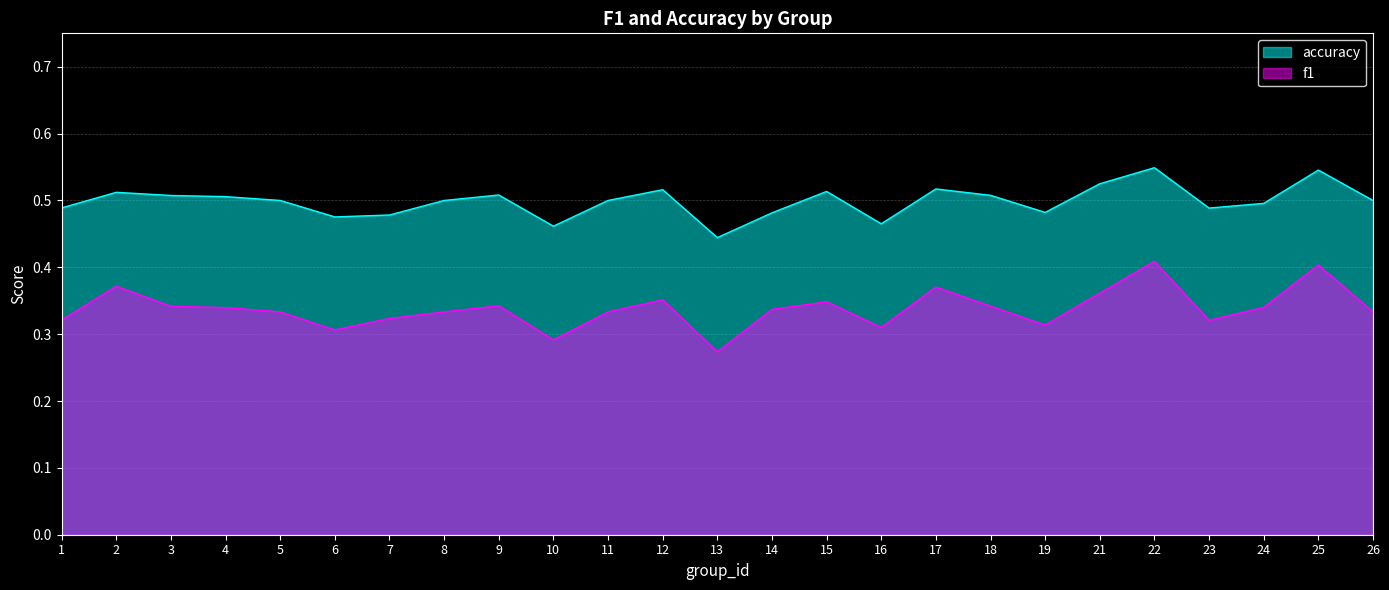

Which series has the largest total across all categories?

accuracy